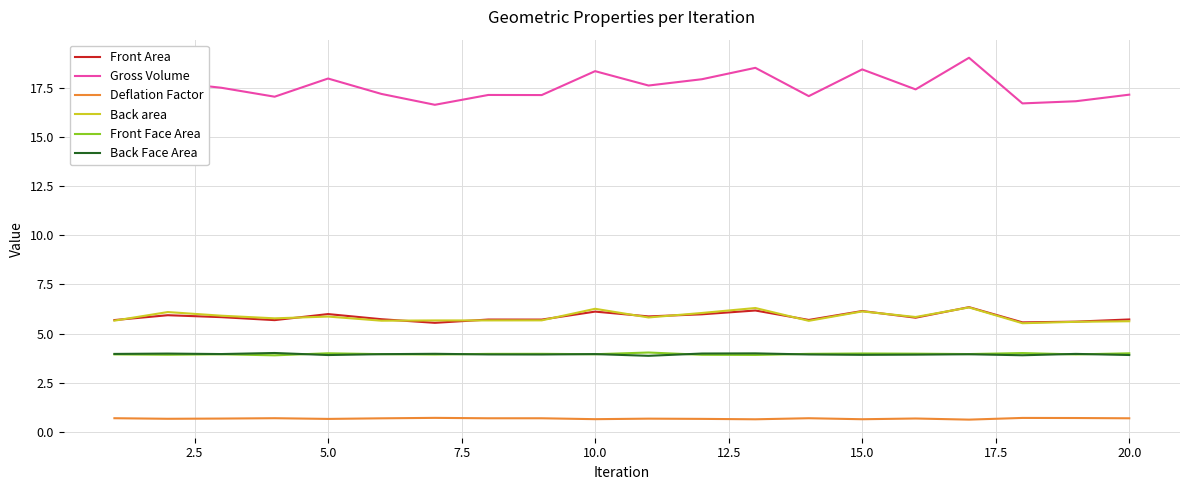

Which series has the largest range (max minus min)?

Gross Volume